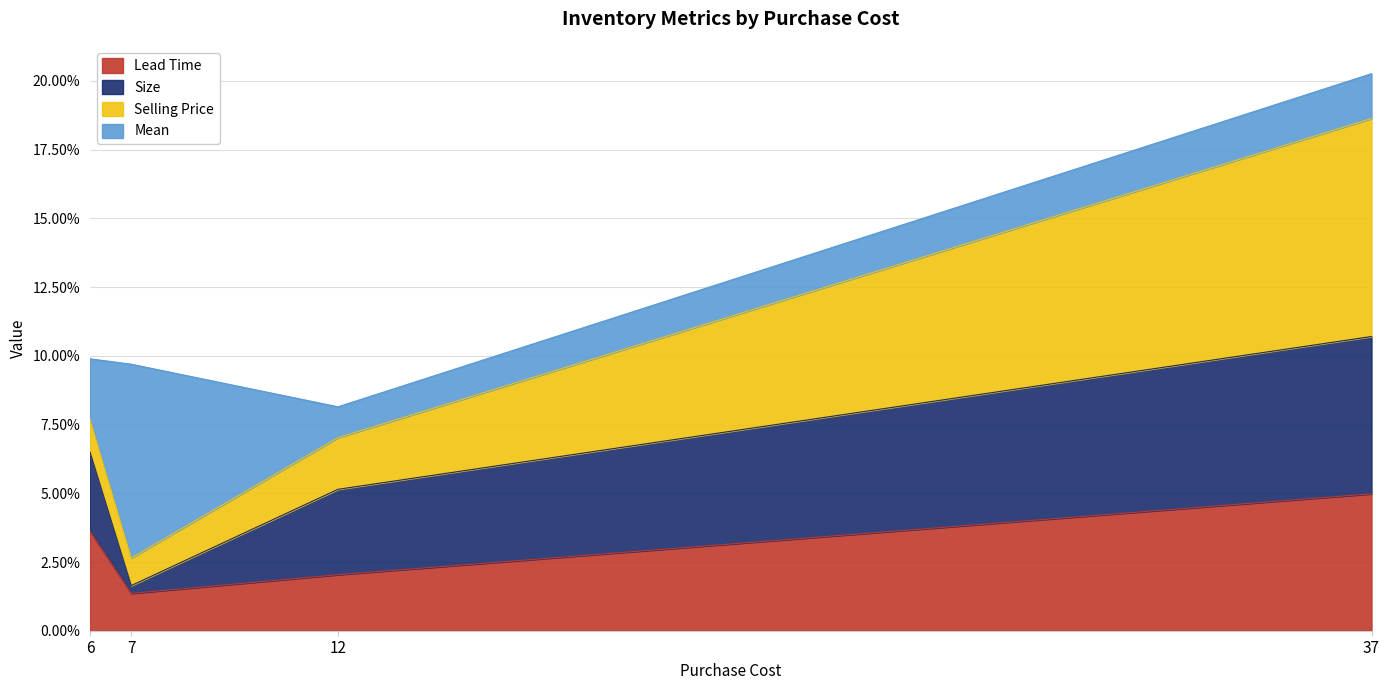

Which label corresponds to the smallest value in the chart?

7